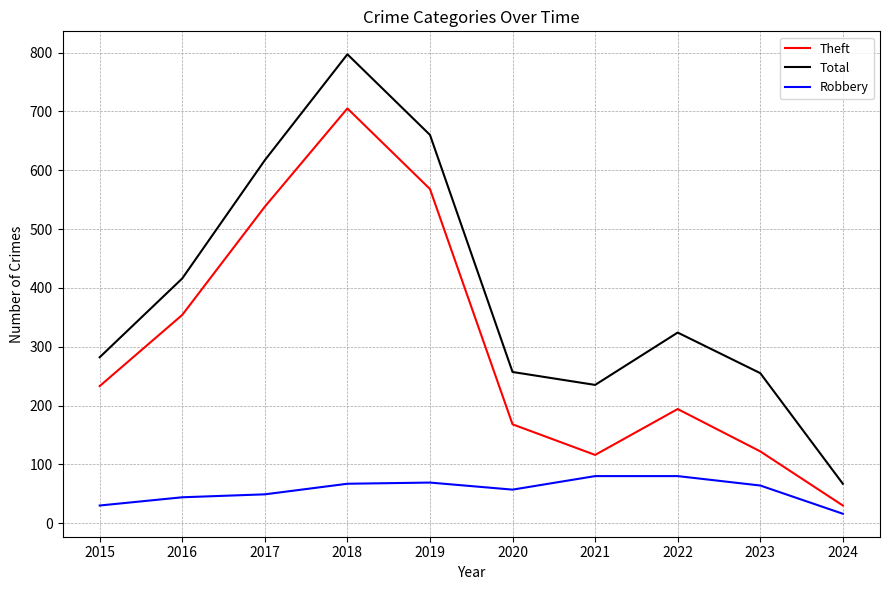

What value does the Robbery series have at 2021?

80